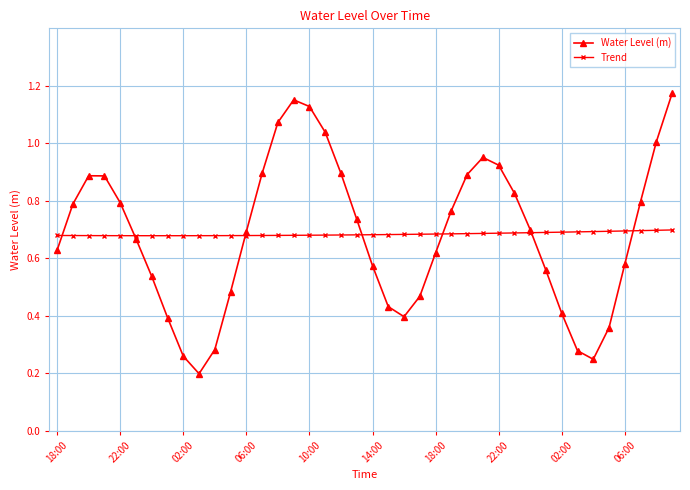

Does the chart have visible grid lines?

Yes